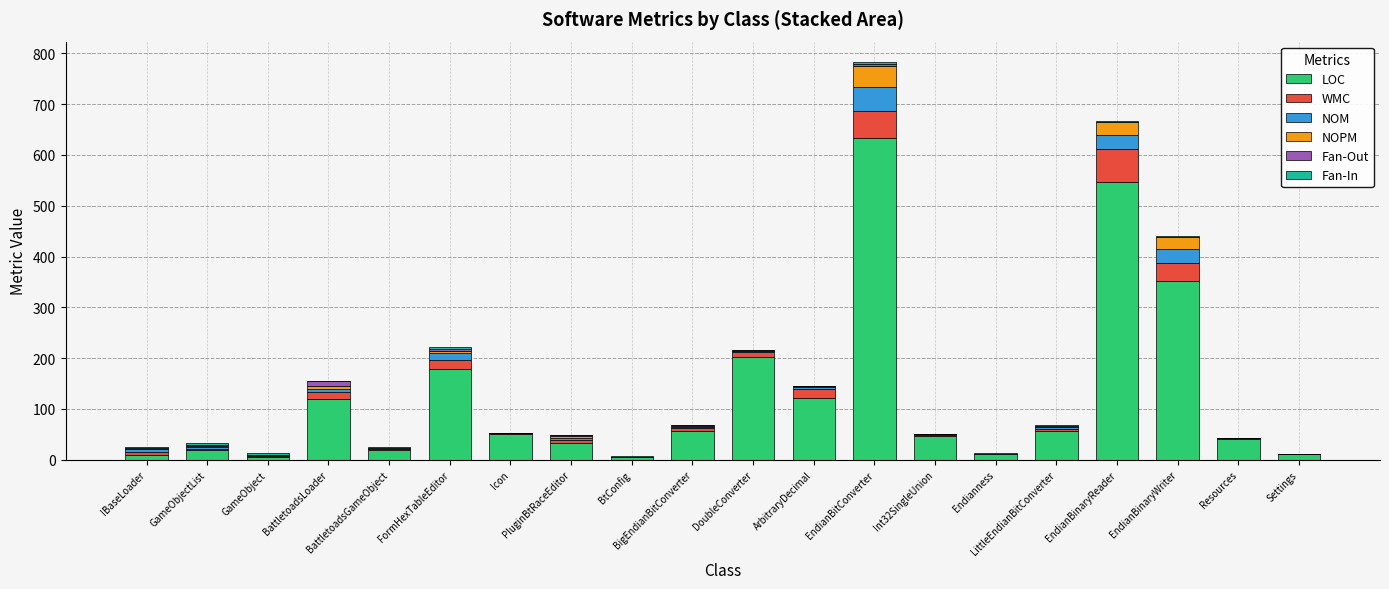

How many series are shown in this chart?

6